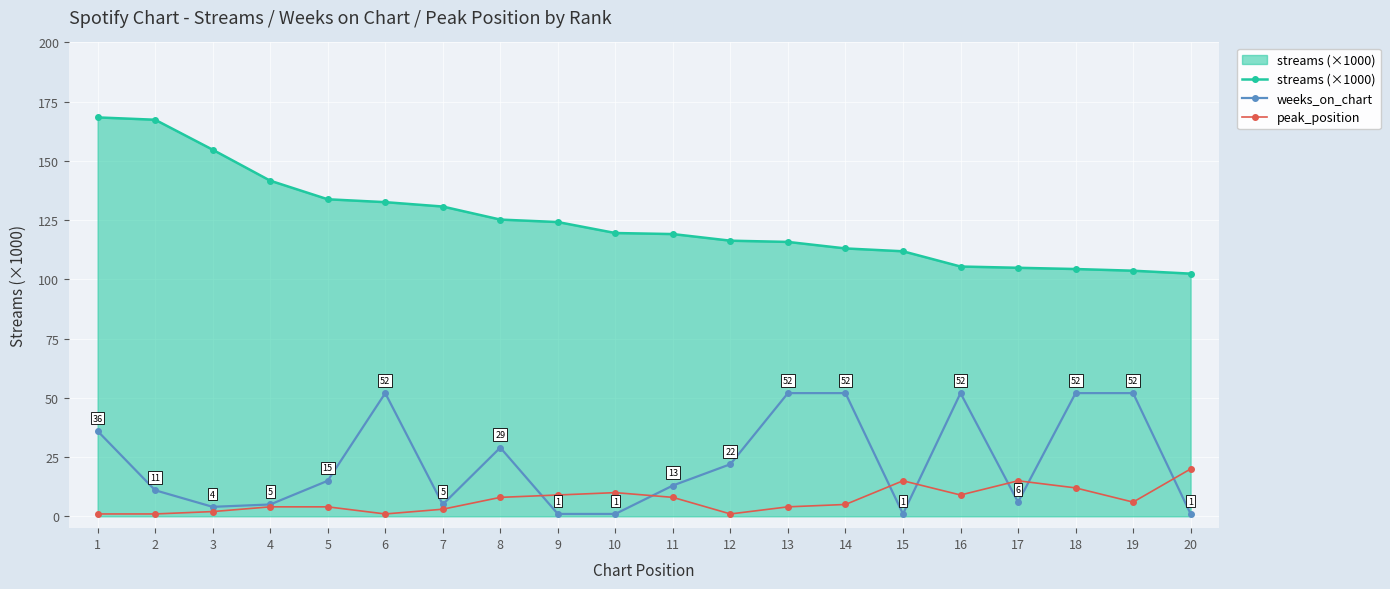

At how many categories does at least one series exceed 8?

20